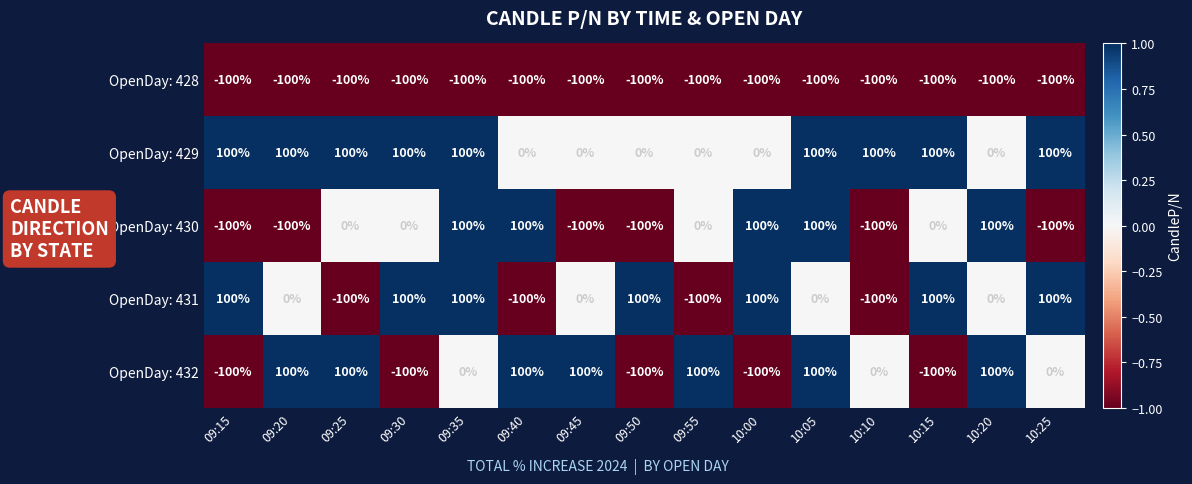

Between 09:20 and 09:35, which series saw the biggest shift?

OpenDay: 430